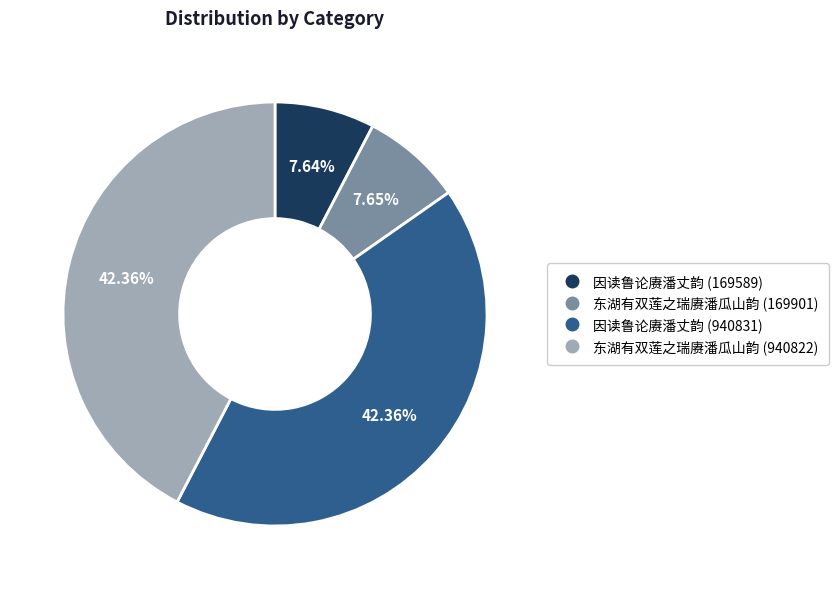

Is there any slice that represents more than half of the pie?

No